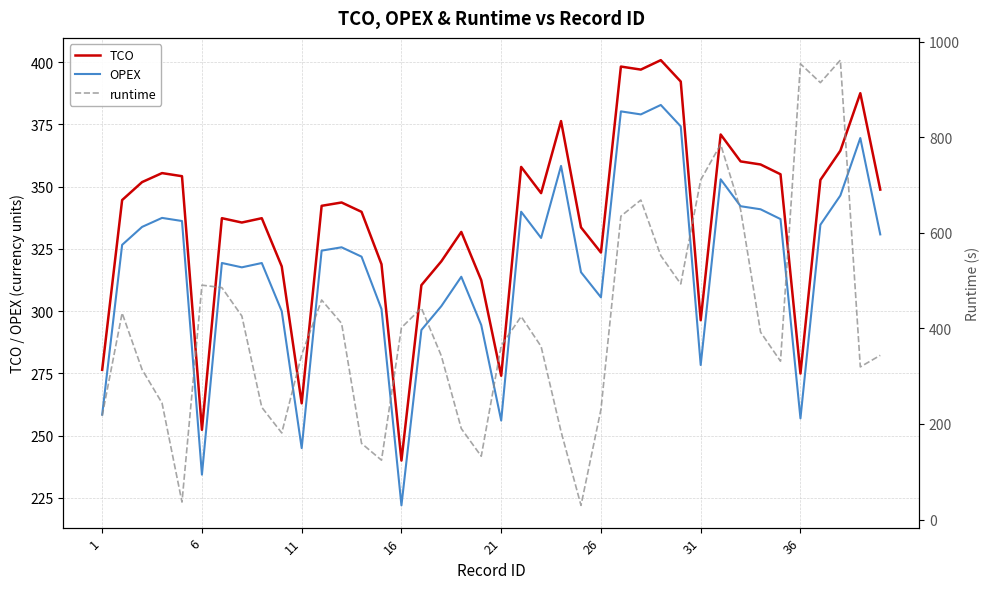

True or false: TCO has a value of 402.5 at 6.

False